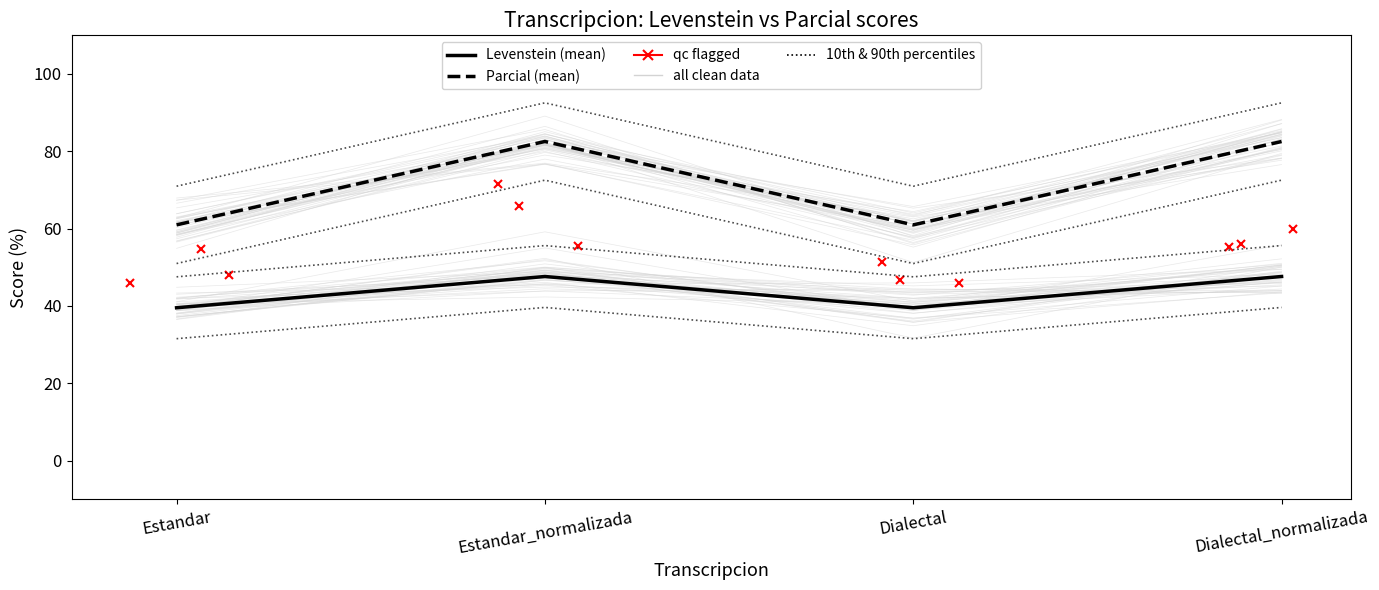

What is the greatest value displayed?

82.5